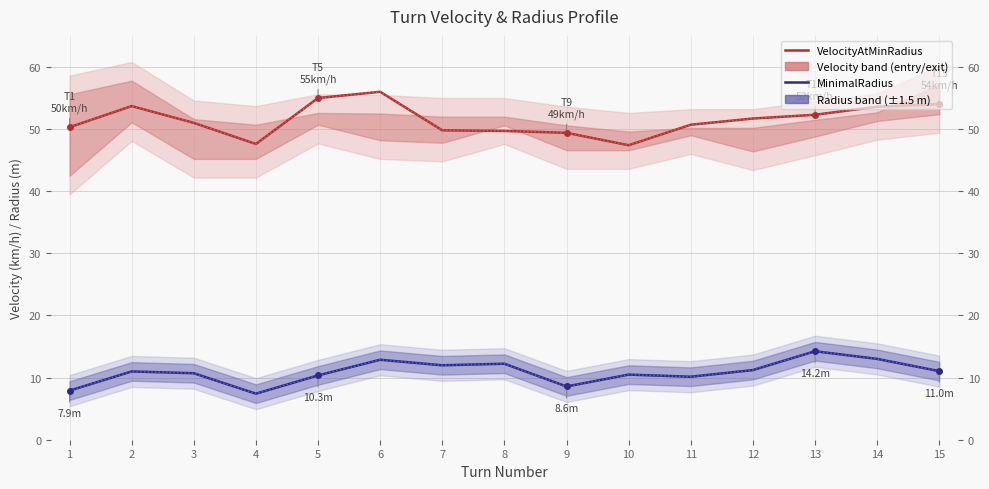

In MinimalRadius, how many points are higher than both neighbors (excluding endpoints)?

5